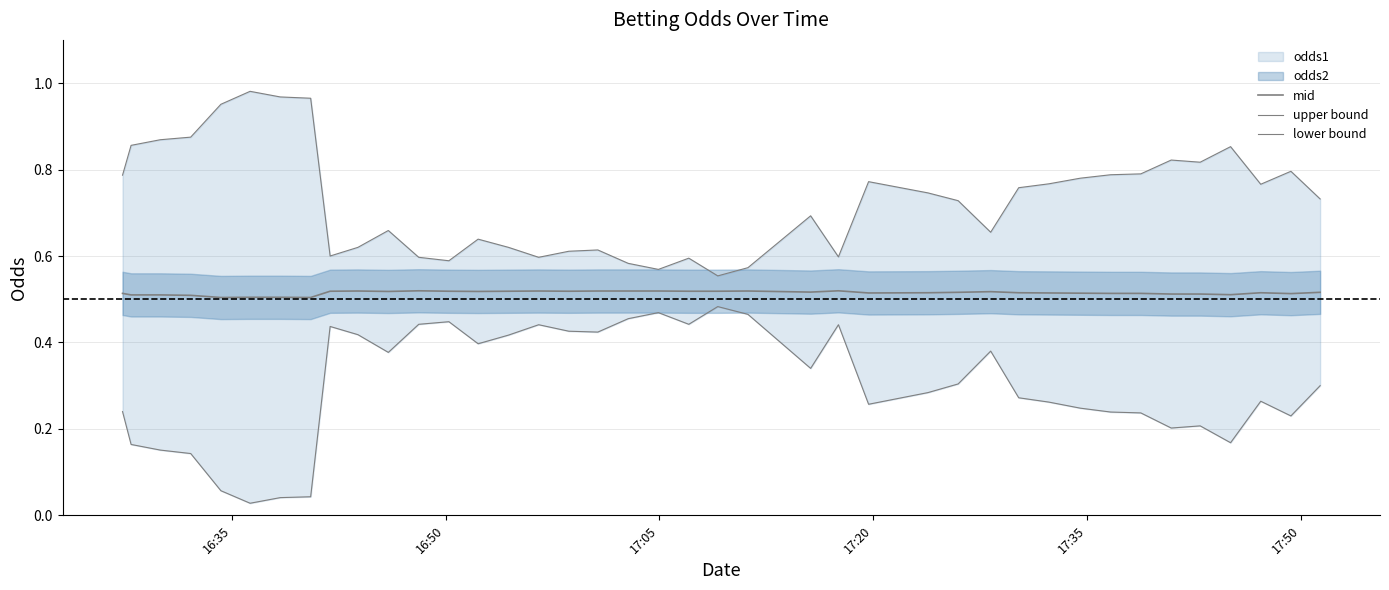

Which series has the largest total across all categories?

upper bound